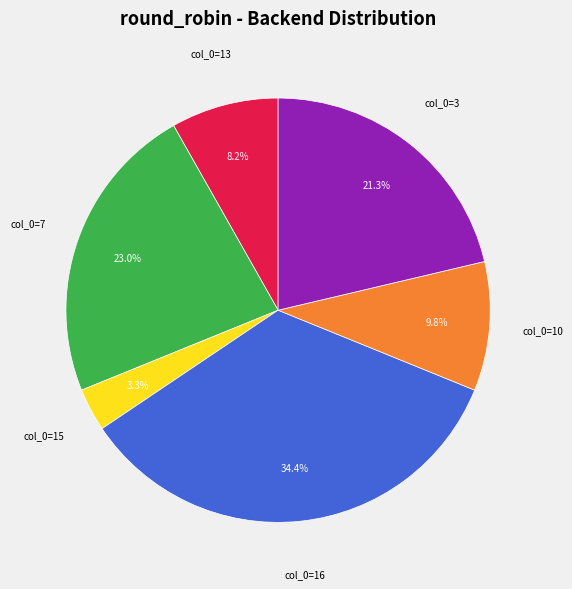

Does any single category account for the majority?

No